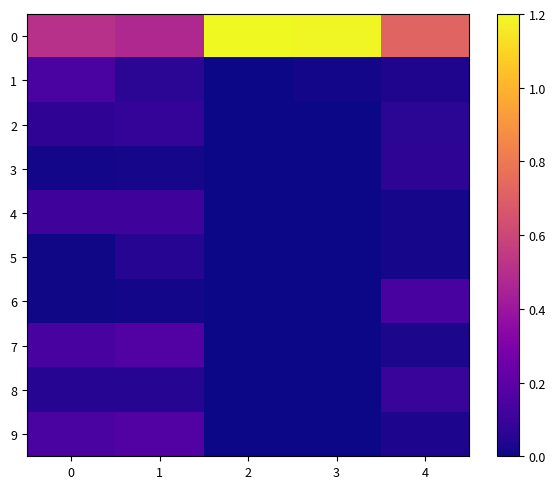

What is the spread (max minus min) of values at 4?

0.7